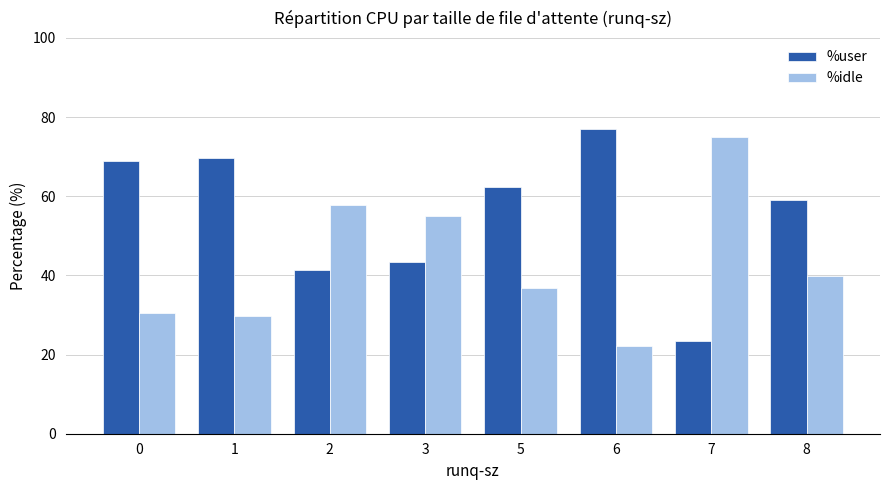

Rank the series by their maximum value, from lowest to highest.

%idle, %user